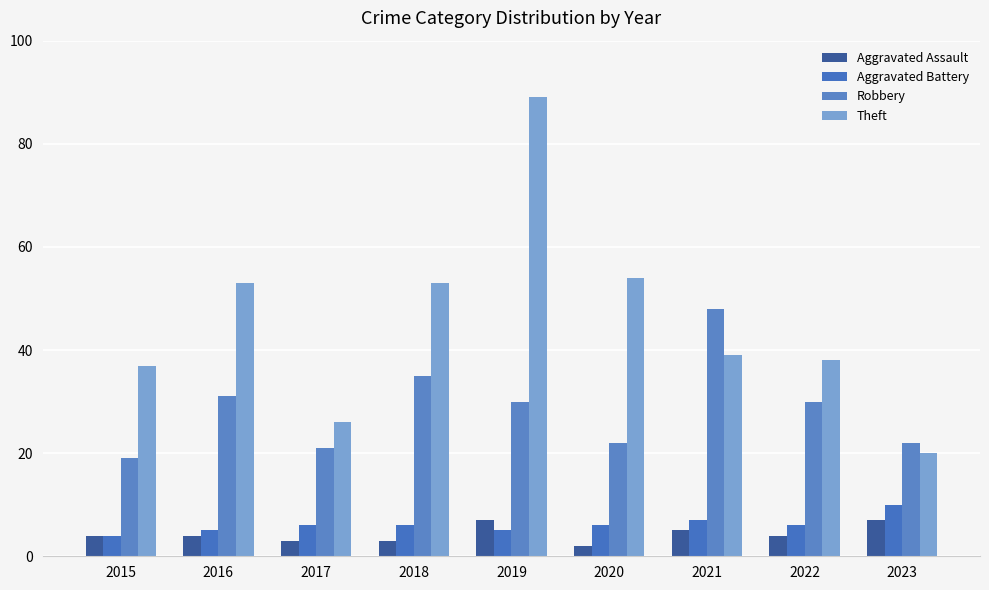

At 2021, list the series in order from smallest to largest.

Aggravated Assault, Aggravated Battery, Theft, Robbery